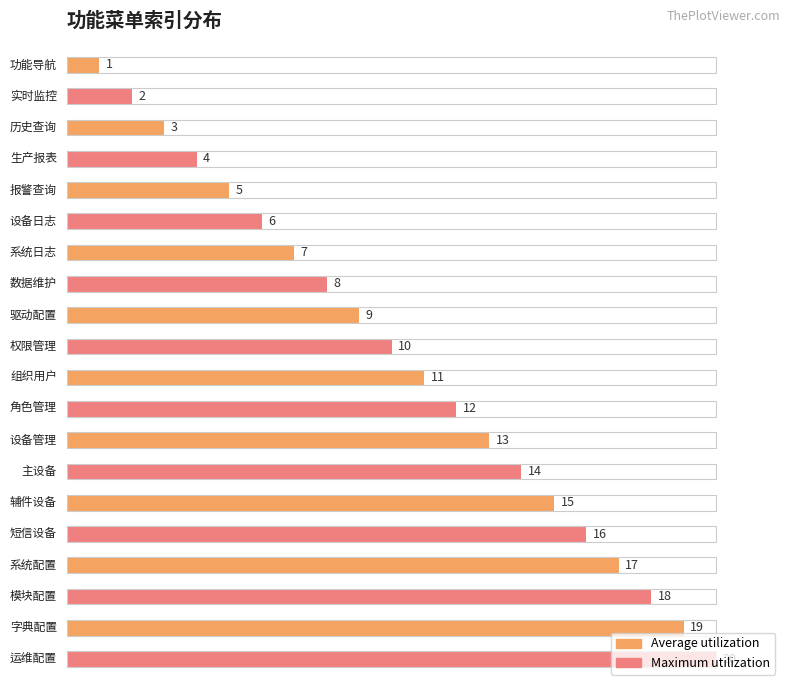

What is the value of the 3rd bar from the left?

3